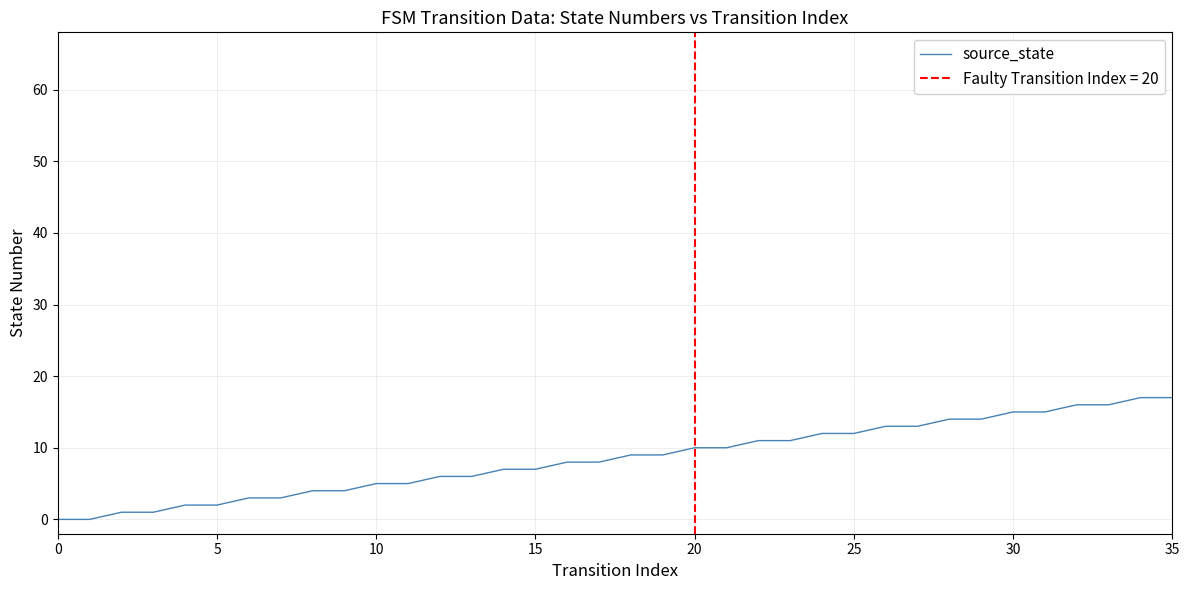

What is the maximum value shown in the chart?

17